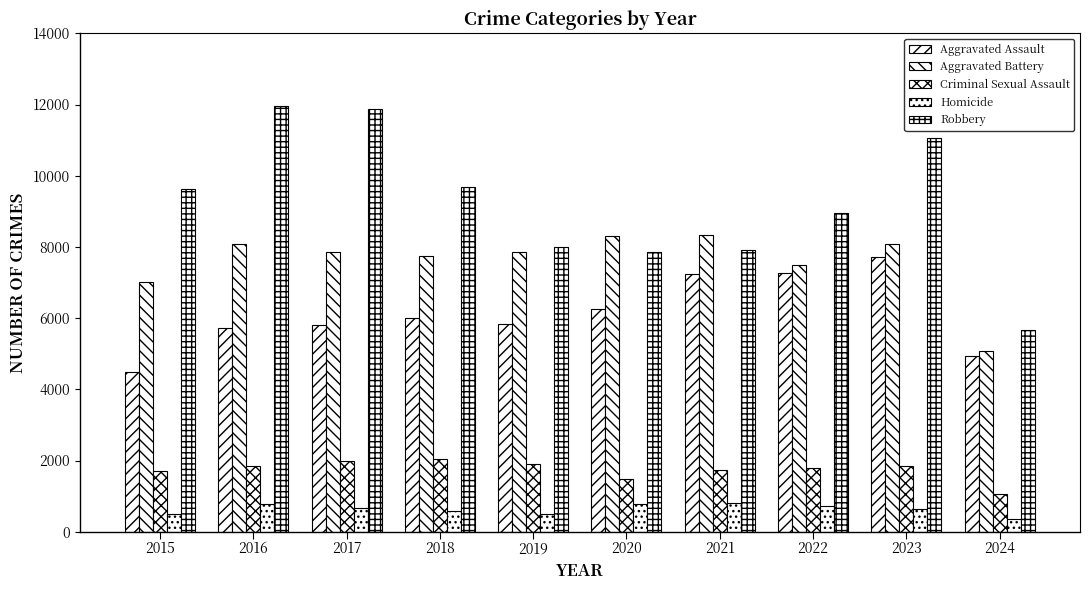

At which label is Criminal Sexual Assault closest to 1540?

2020